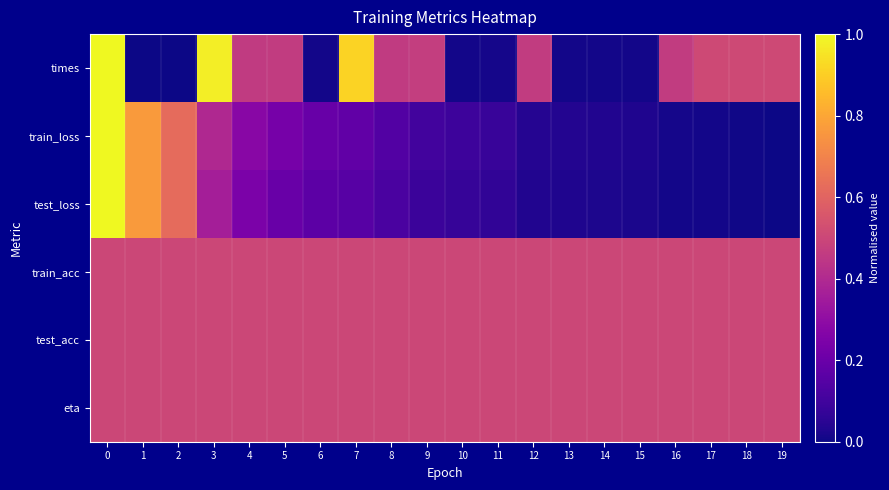

Which series has the widest spread of values?

times